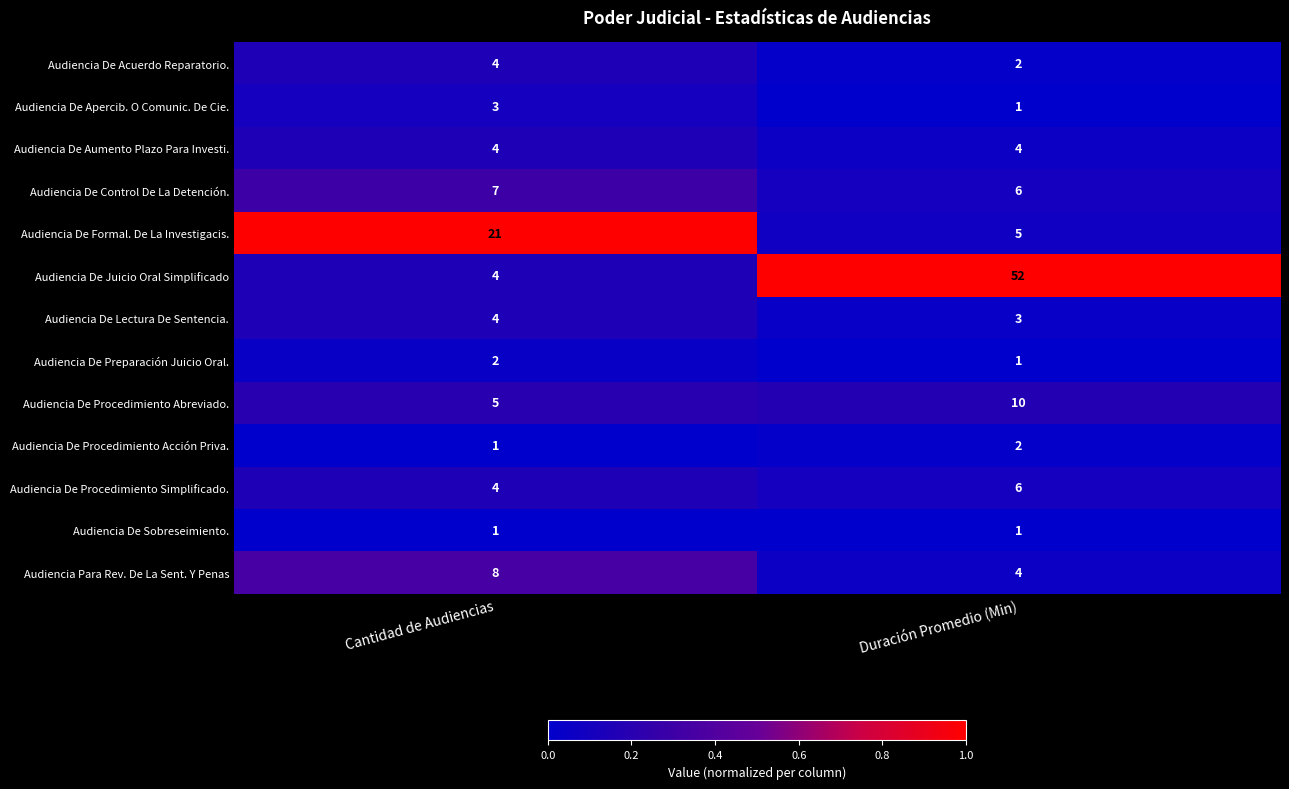

Rank the categories by Audiencia De Procedimiento Abreviado. value from lowest to highest.

Cantidad de Audiencias, Duración Promedio (Min)